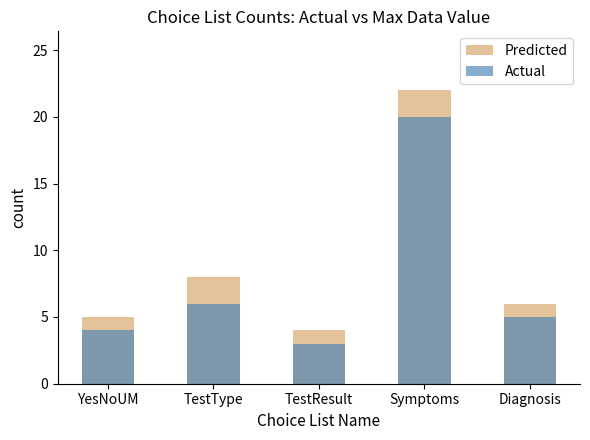

What is the average value of the Predicted series?

9